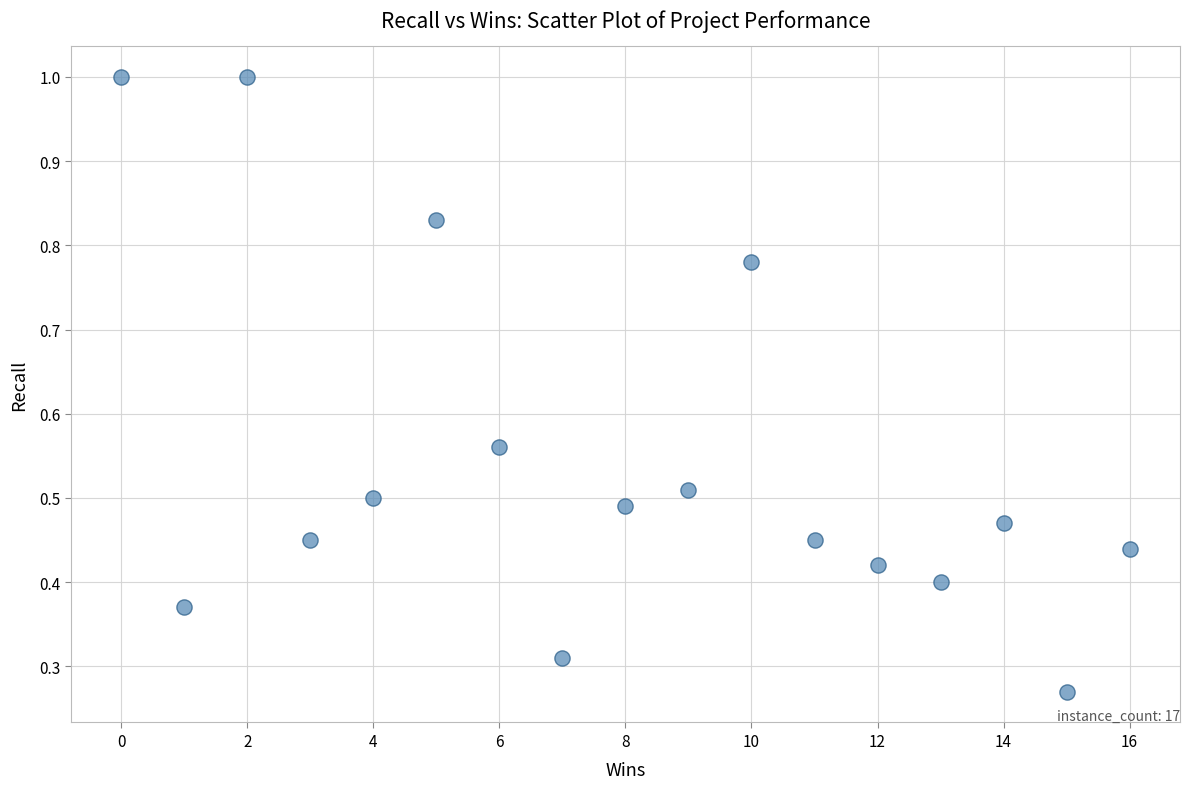

What is the range of X values (max minus min)?

16.0